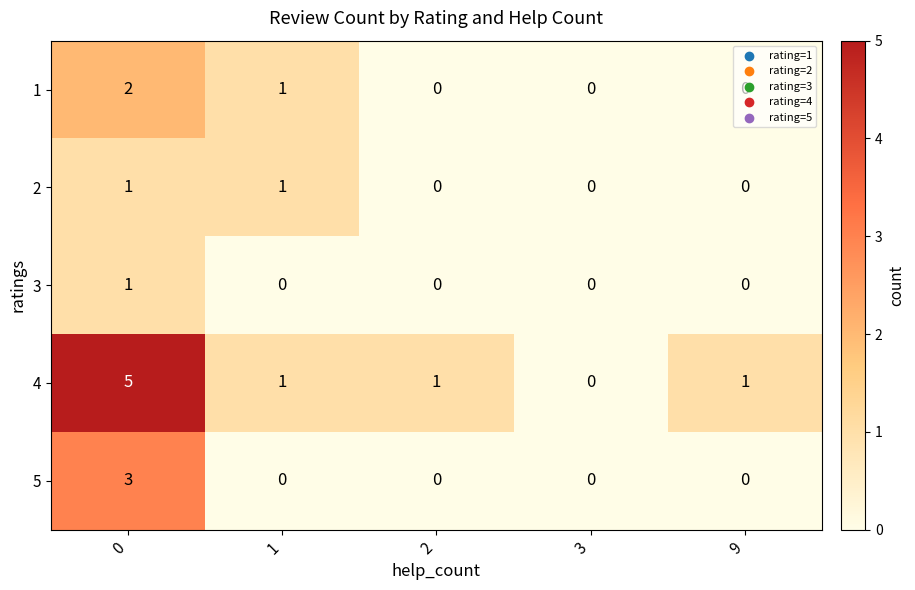

What is the total value across all series at 0?

12